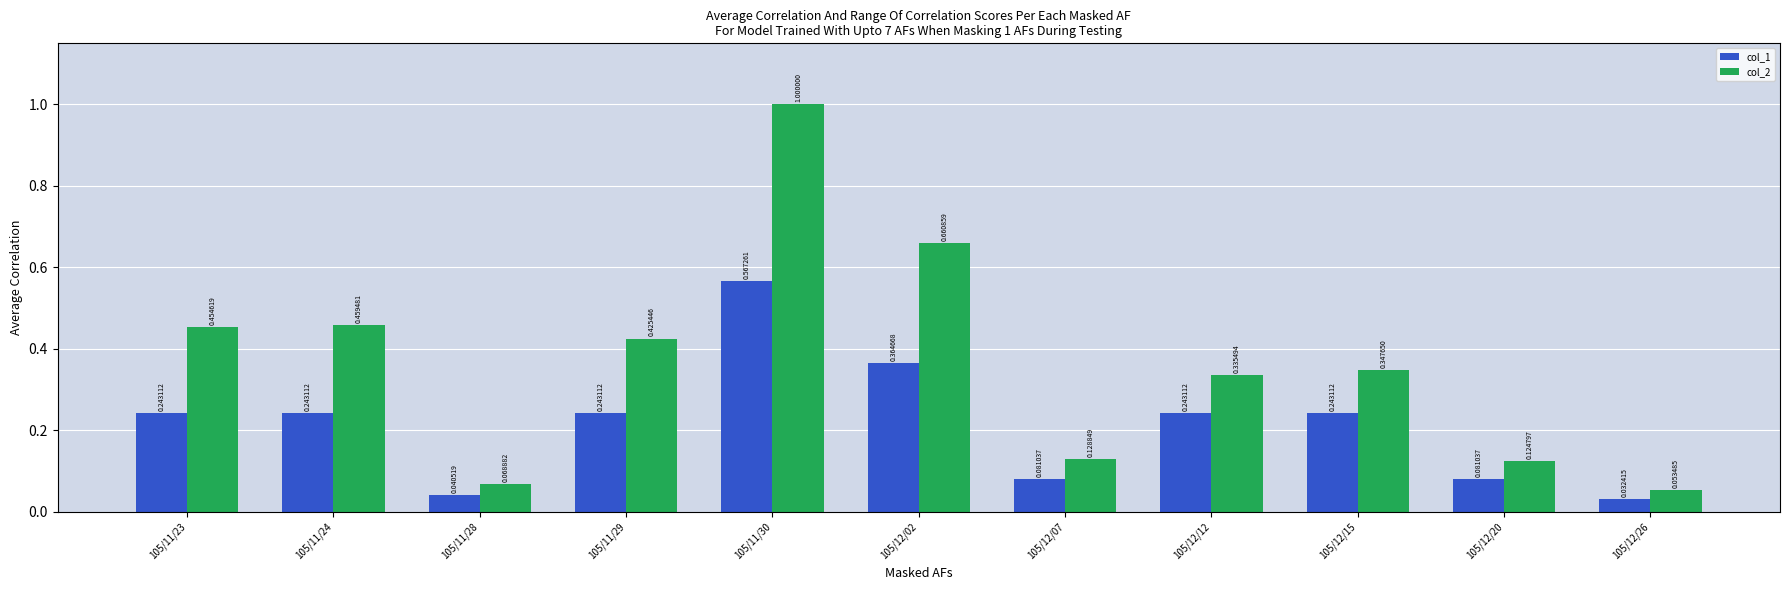

Which series has the largest total across all categories?

col_2